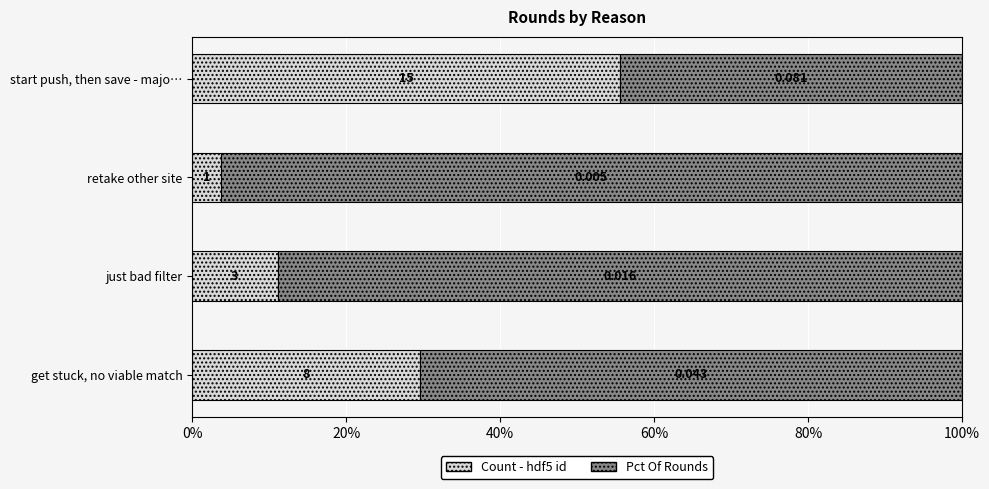

What are all the series names shown in the legend?

Count - hdf5 id, Pct Of Rounds